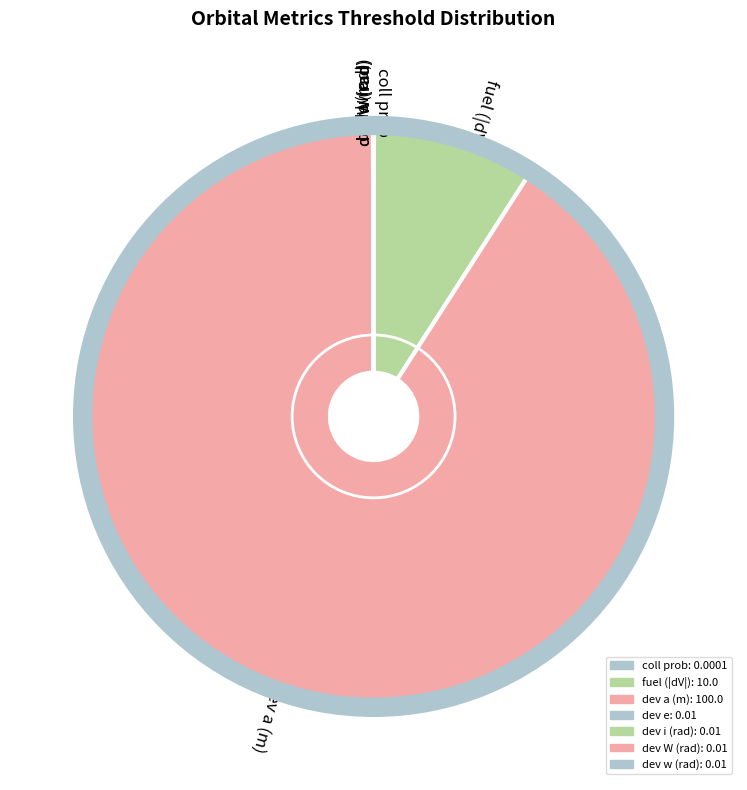

What is the majority slice?

dev a (m)